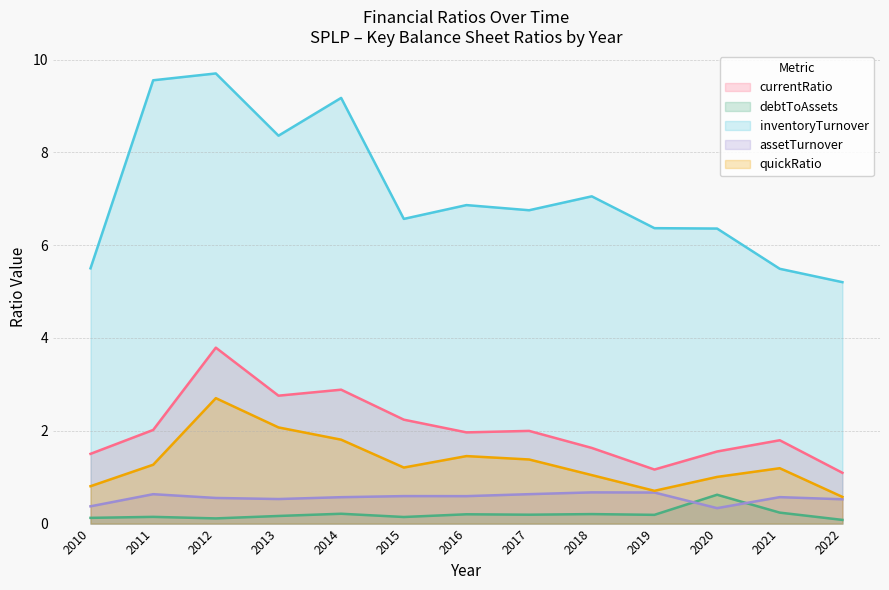

Is the value of debtToAssets at 2010 greater than the value of assetTurnover at 2013?

No